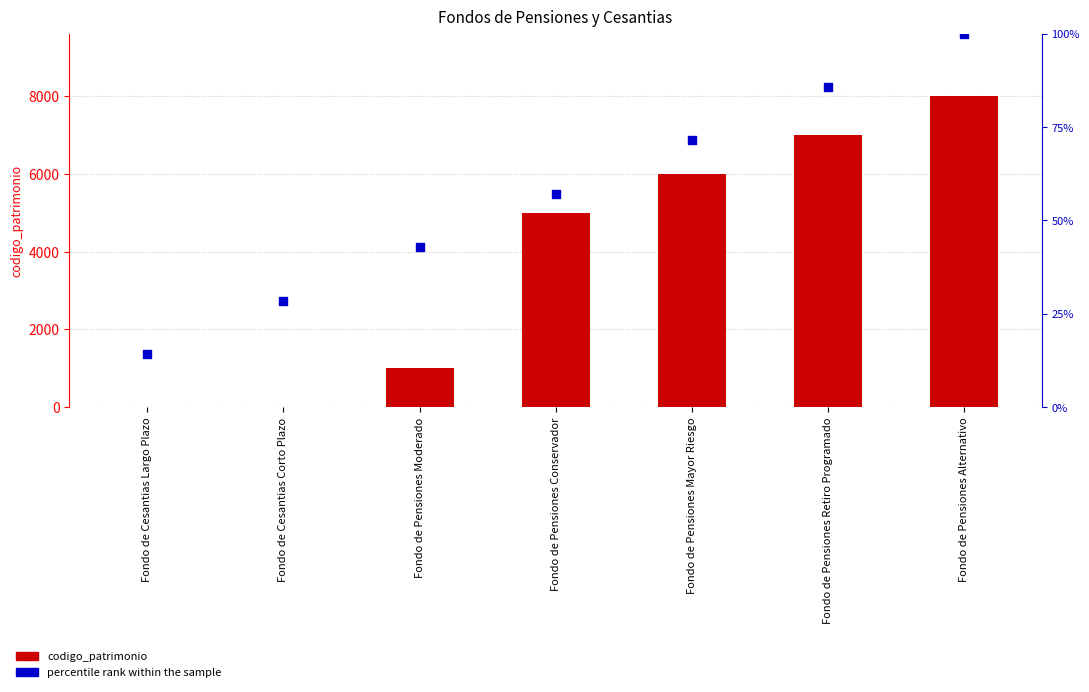

What are all the series names shown in the legend?

codigo_patrimonio, percentile rank within the sample